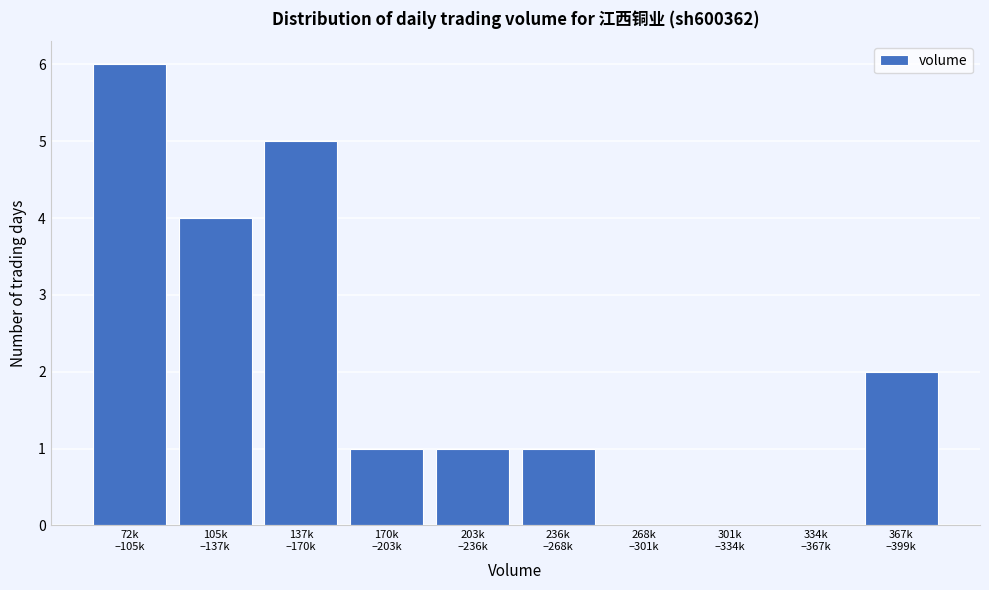

Count the number of data series in this chart.

1